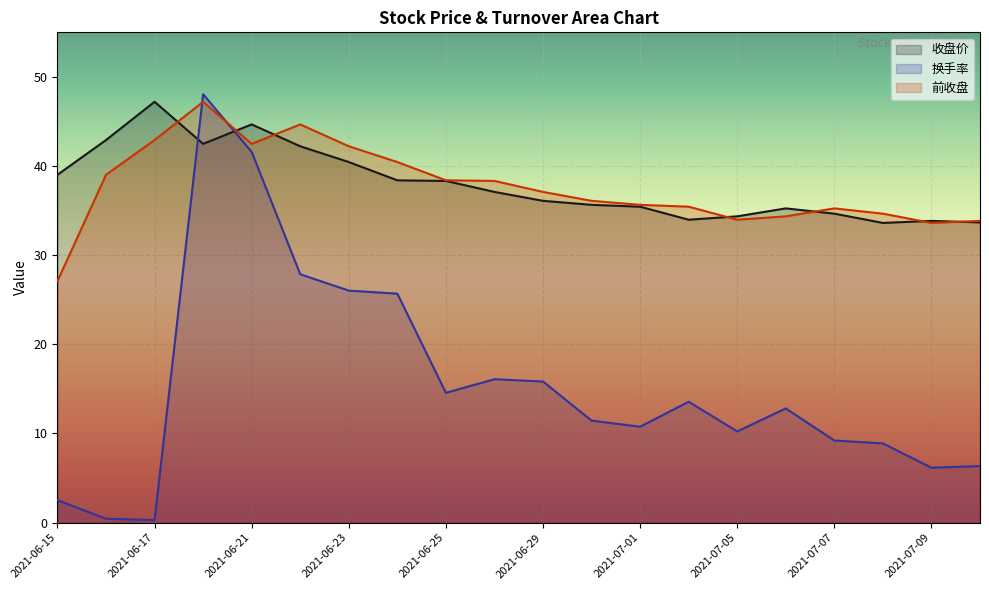

What is the difference between the maximum and minimum values in the 收盘价 series?

13.6